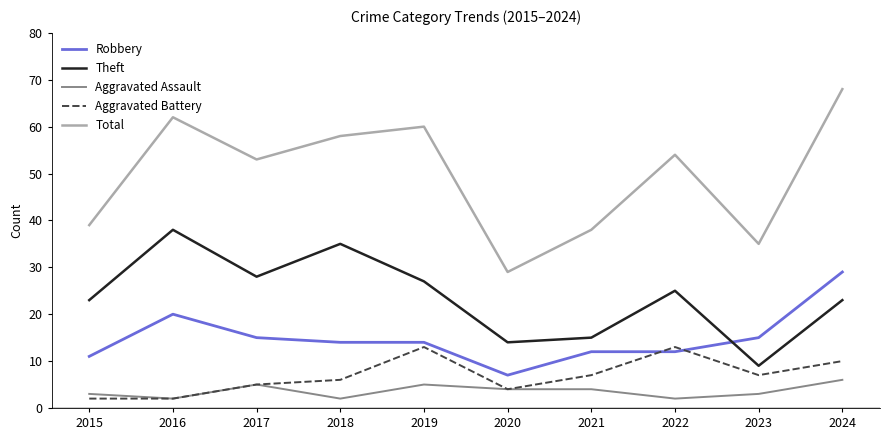

What is the average value of the Robbery series?

15